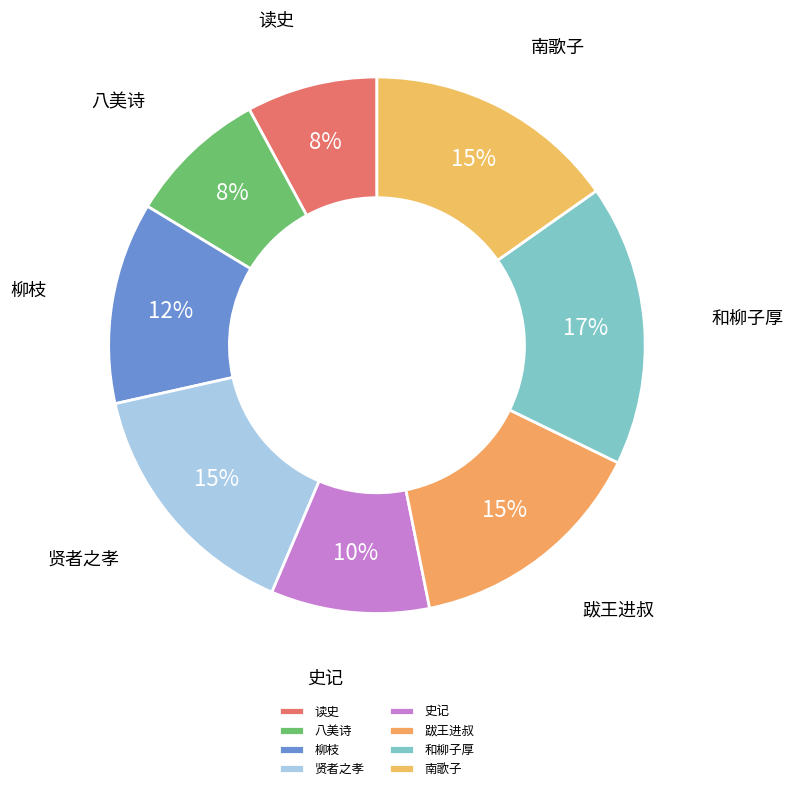

To the nearest percent, what portion does 贤者之孝 represent?

15%